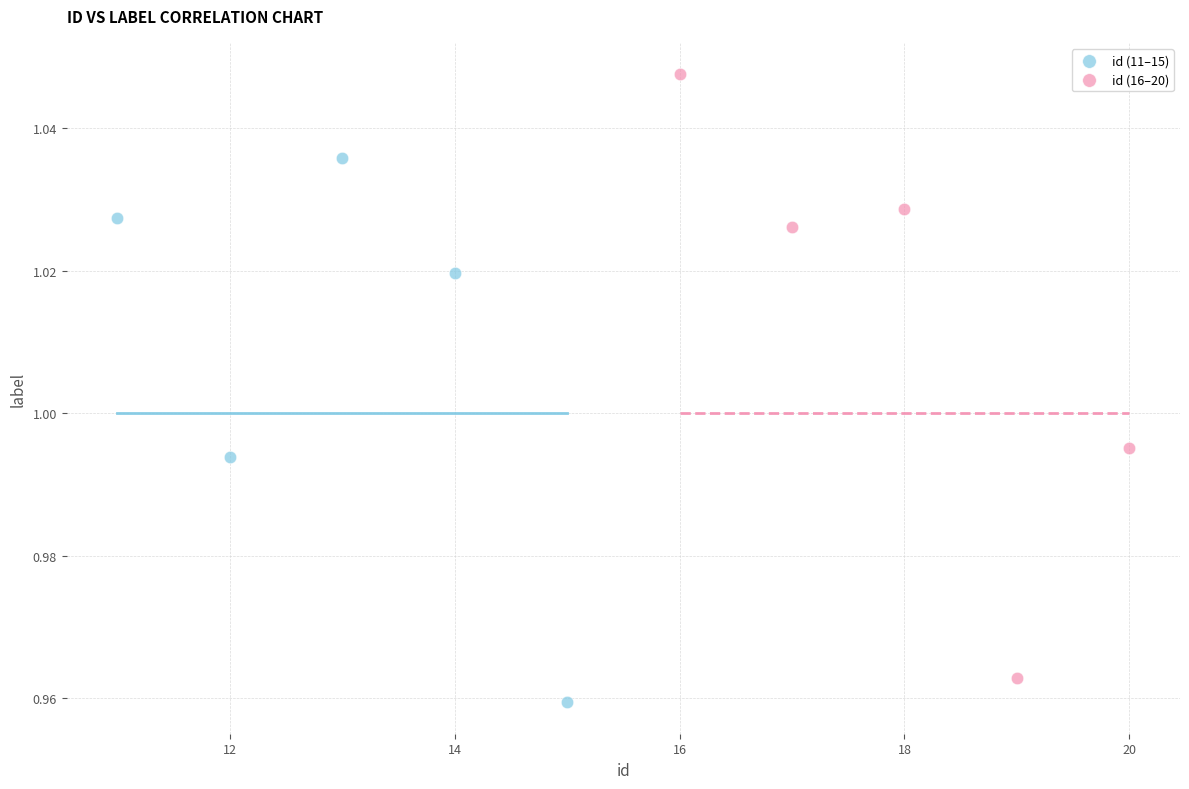

Which series contains the lowest Y value?

id (11–15)